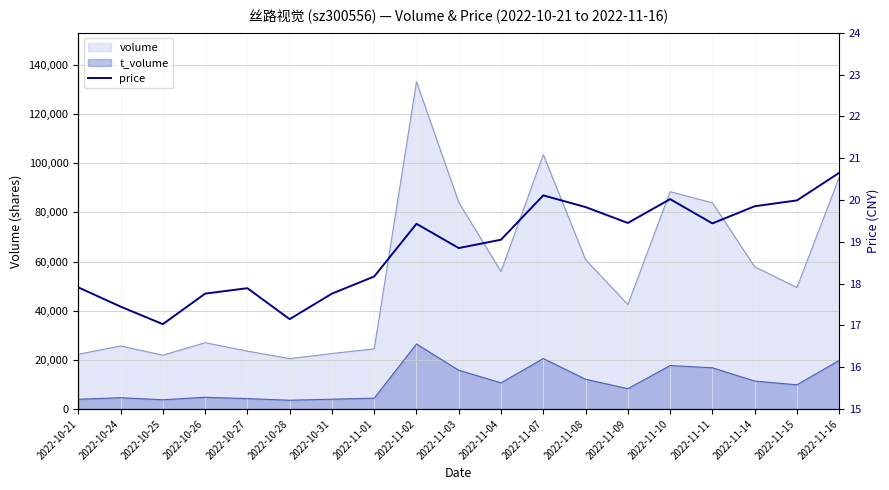

The value at 2022-11-11 is 19.4. True or false?

True